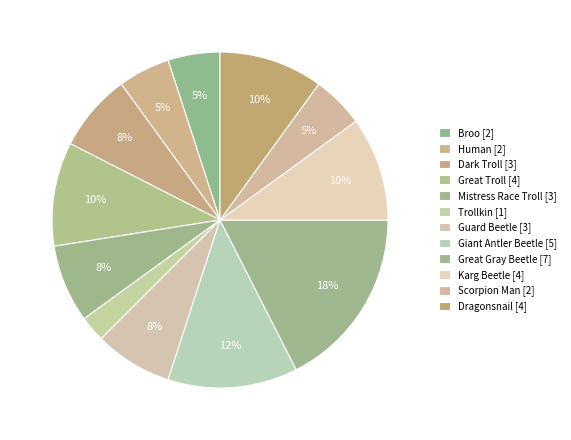

To the nearest percent, what is the average slice percentage?

8%